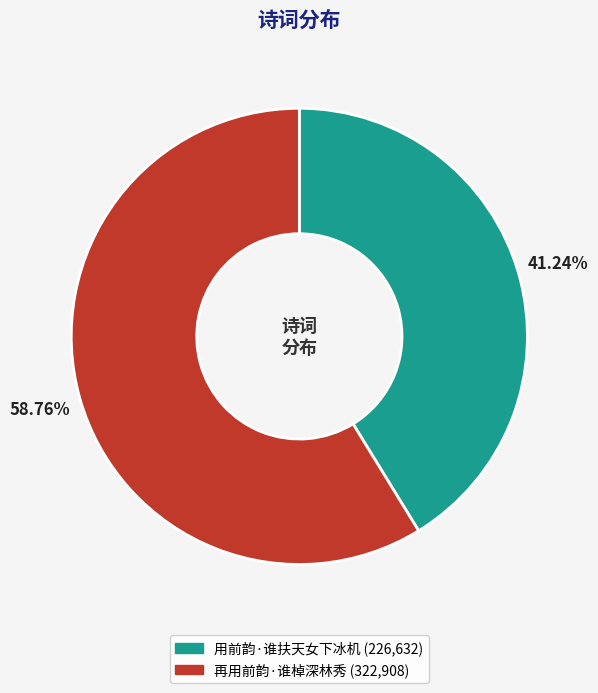

Rank the categories by value from highest to lowest.

再用前韵·谁棹深林秀, 用前韵·谁扶天女下冰机